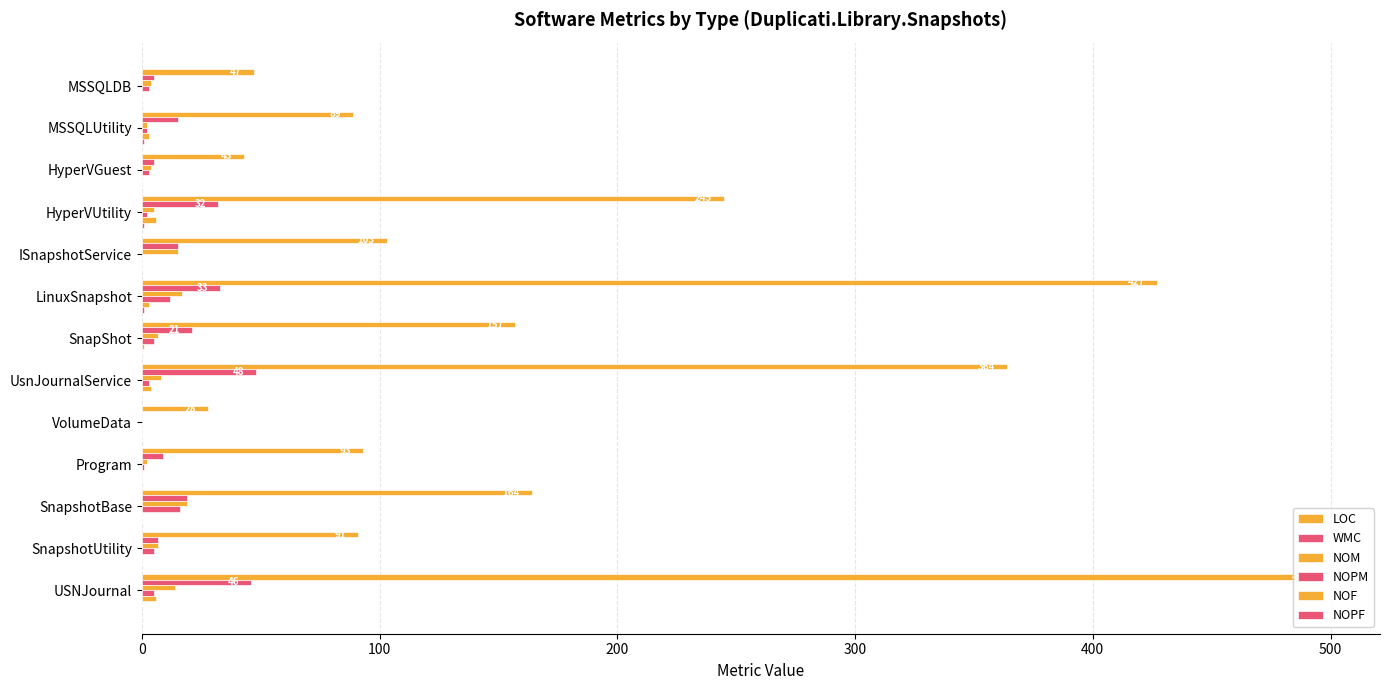

Reading right to left, extract all data points from this chart.

LOC: 496	91	164	93	28	364	157	427	103	245	43	89	47
WMC: 46	7	19	9	0	48	21	33	15	32	5	15	5
NOM: 14	7	19	2	0	8	7	17	15	5	4	2	4
NOPM: 5	5	16	1	0	3	5	12	0	2	3	2	3
NOF: 6	0	0	0	0	4	1	3	0	6	0	3	0
NOPF: 0	0	0	0	0	0	0	1	0	1	0	1	0